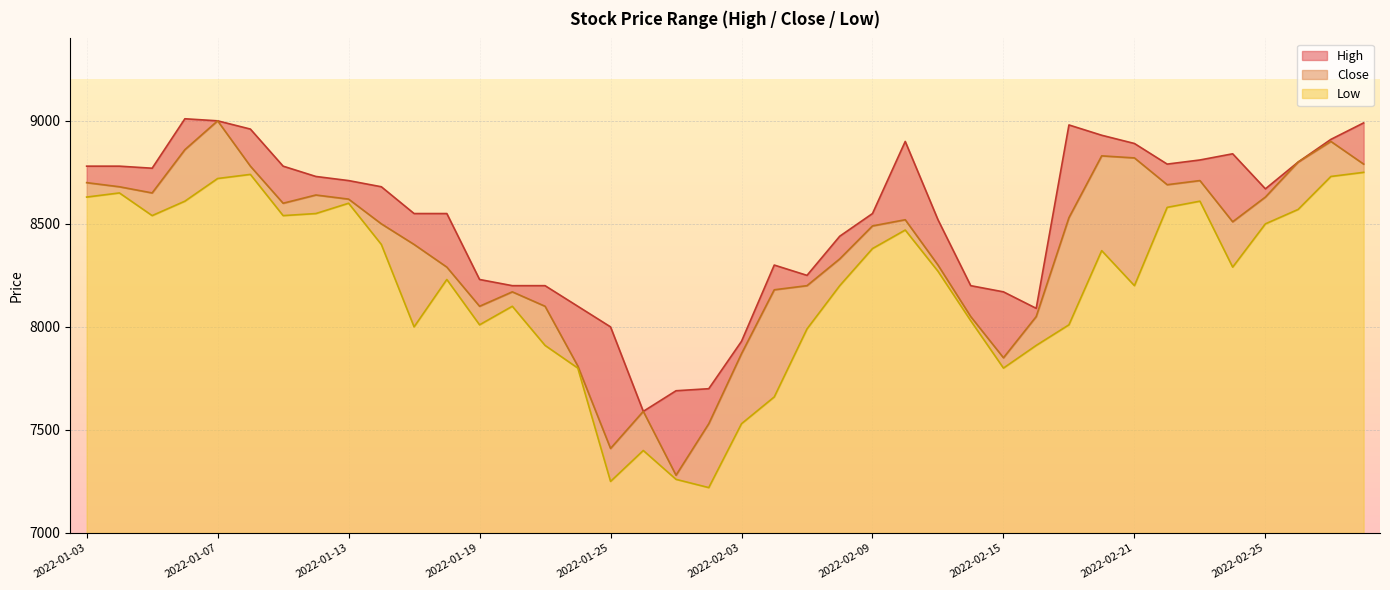

What is the minimum value for High?

7590